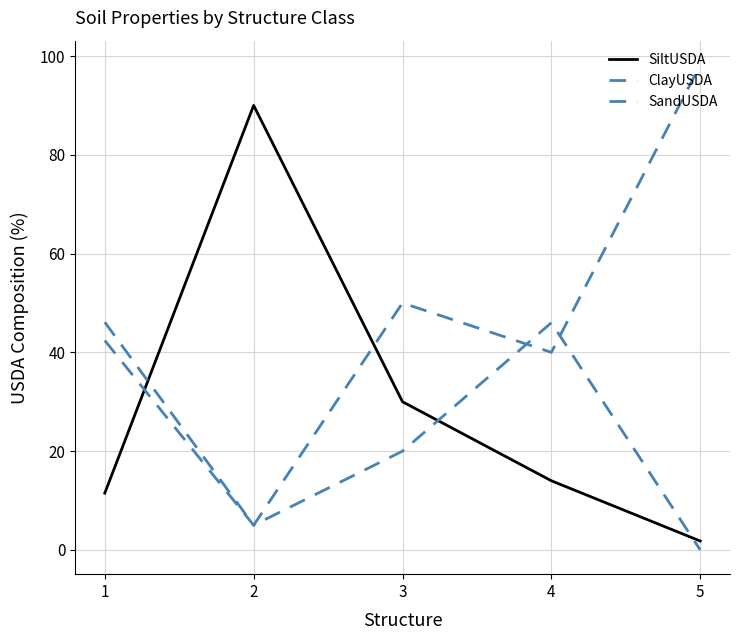

How many lines are shown in the chart?

3